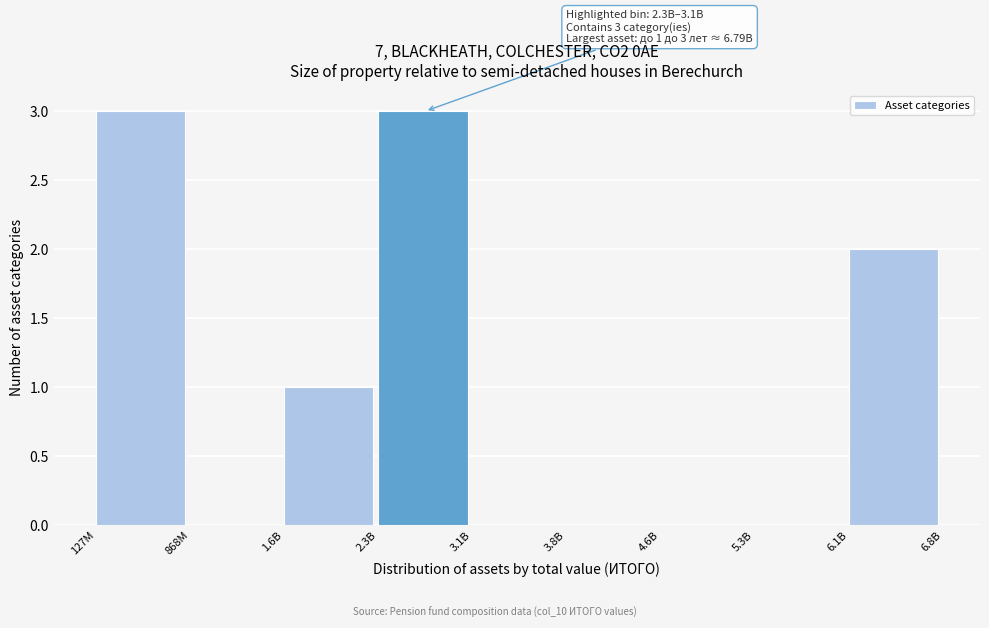

Reading left to right, transcribe all the data shown in this chart.

127M=3	868M=0	1.6B=1	2.3B=3	3.1B=0	3.8B=0	4.6B=0	5.3B=0	6.1B=2